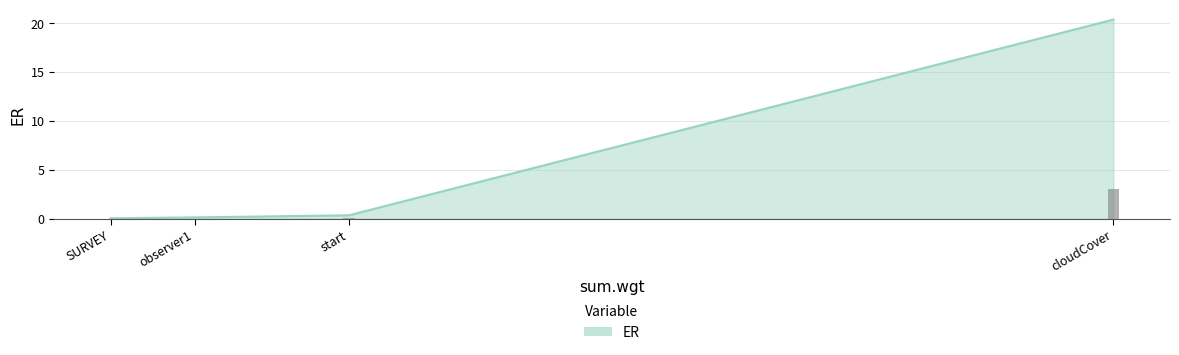

Rank the categories by value from highest to lowest.

cloudCover, start, observer1, SURVEY